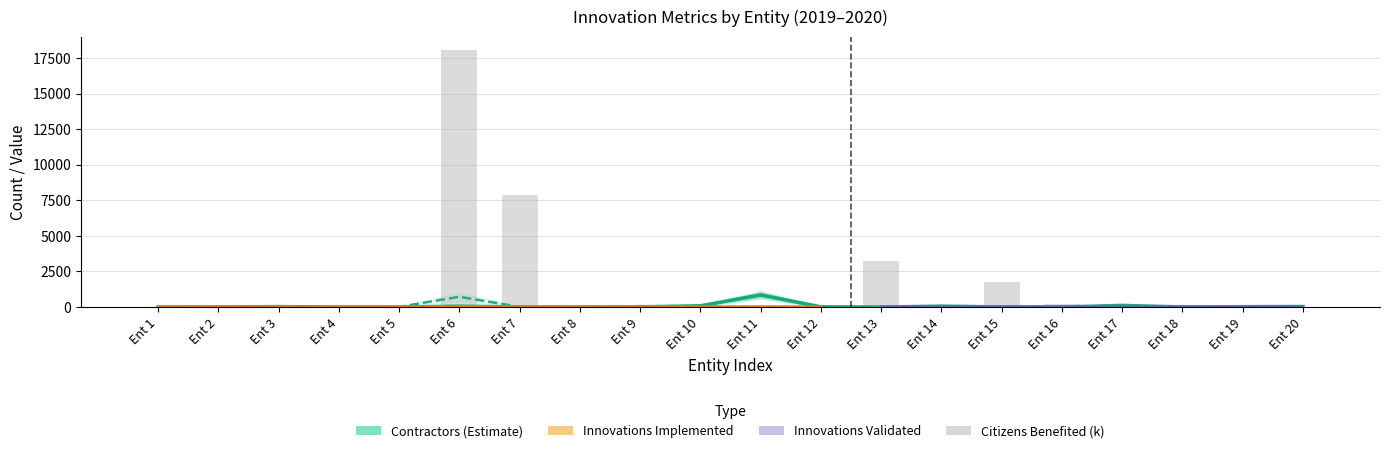

Which series changed the most between Ent 11 and Ent 20?

Contractors